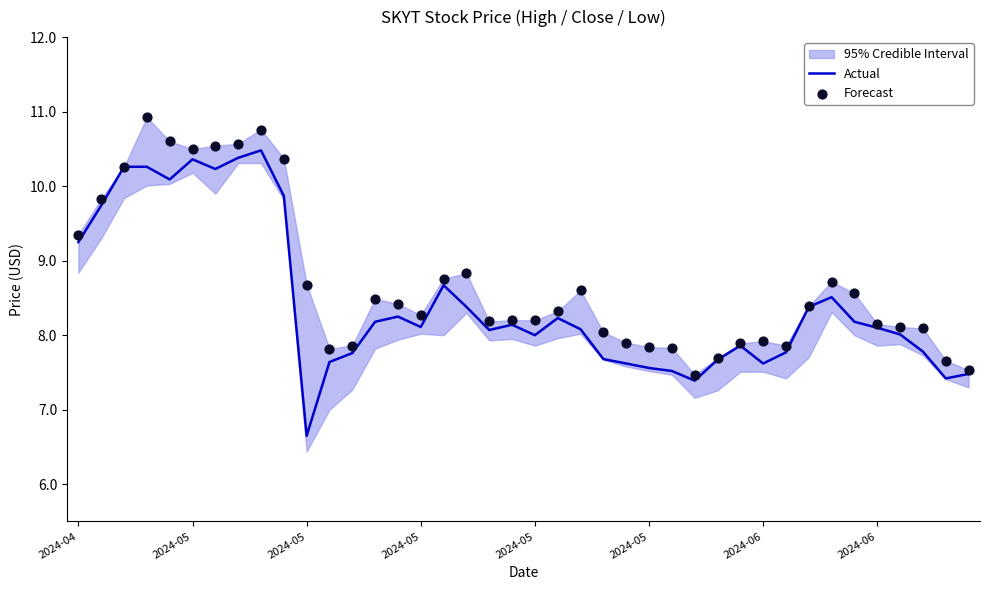

Is the value of Actual at 16 greater than the value of Forecast at 26?

Yes